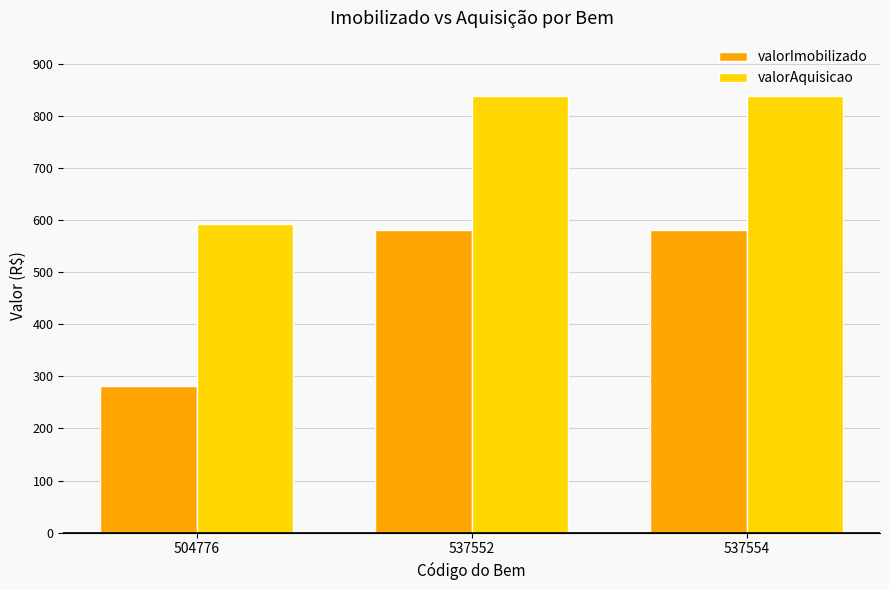

At how many categories does at least one series exceed 503?

3